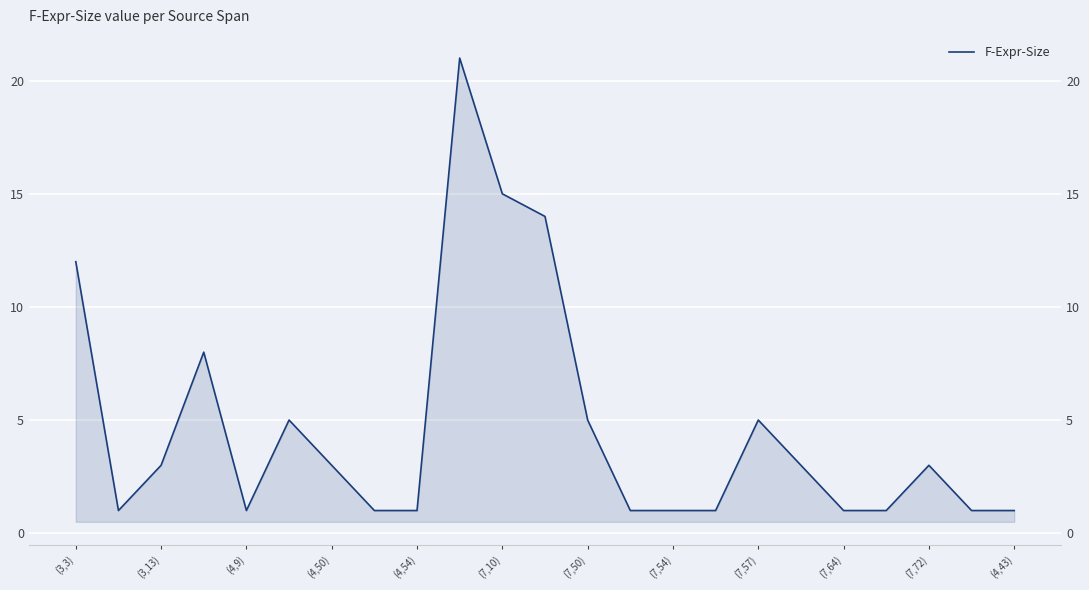

Count the number of values greater than 3.

8